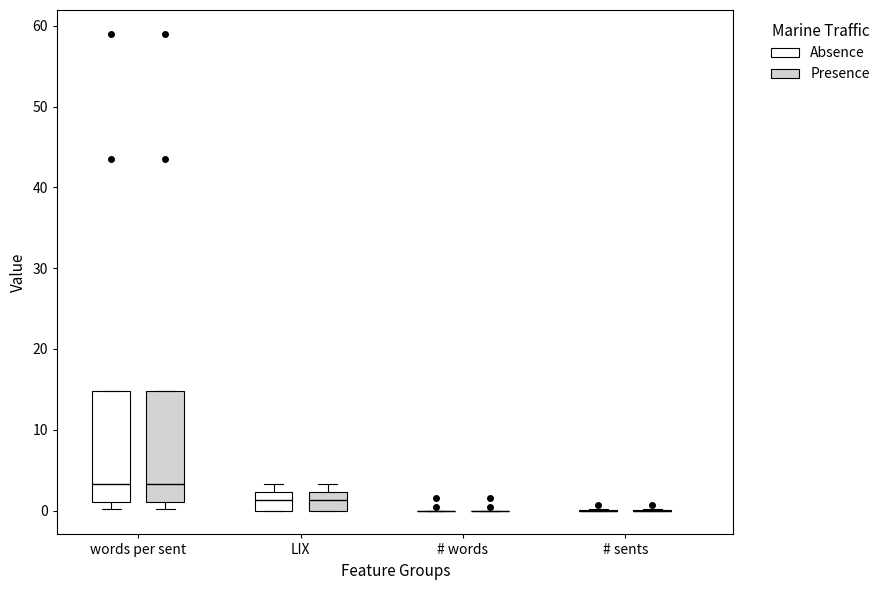

Reading left to right, transcribe this box plot: for each box, give where its median line is, the range the box spans, and where its two whiskers end, as read against the y-axis. The values are not printed on the chart, so give them approximately, as read against the axis.

words per sent (Absence): median 3, box 1 to 15, whiskers 0 to 15
words per sent (Presence): median 3, box 1 to 15, whiskers 0 to 15
LIX (Absence): median 1, box 0 to 2, whiskers 0 to 3
LIX (Presence): median 1, box 0 to 2, whiskers 0 to 3
# words (Absence): box collapsed to a line at 0, whiskers 0 to 0
# words (Presence): box collapsed to a line at 0, whiskers 0 to 0
# sents (Absence): box collapsed to a line at 0, whiskers 0 to 0
# sents (Presence): box collapsed to a line at 0, whiskers 0 to 0